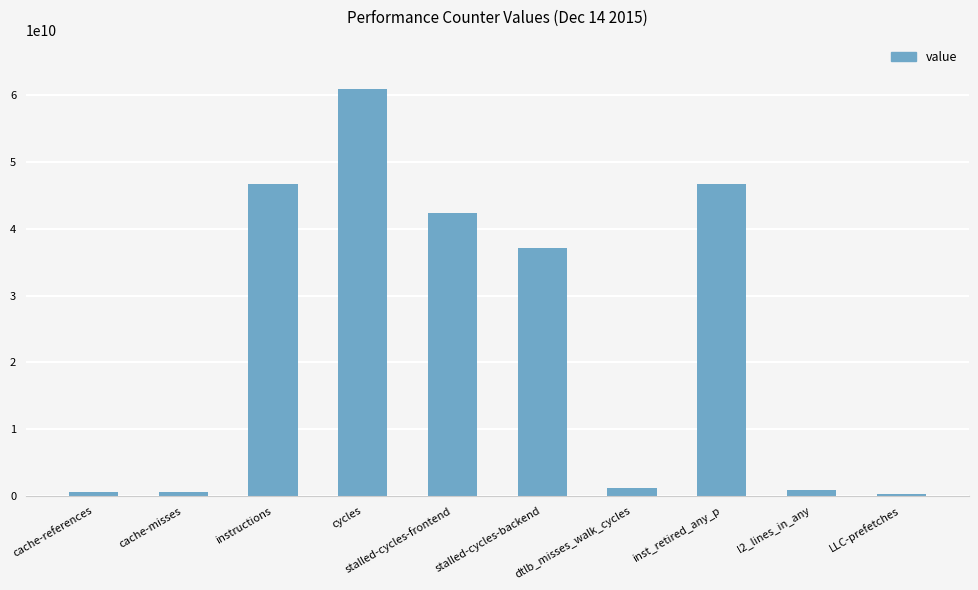

What is the value of the 8th bar from the left?

46657438978